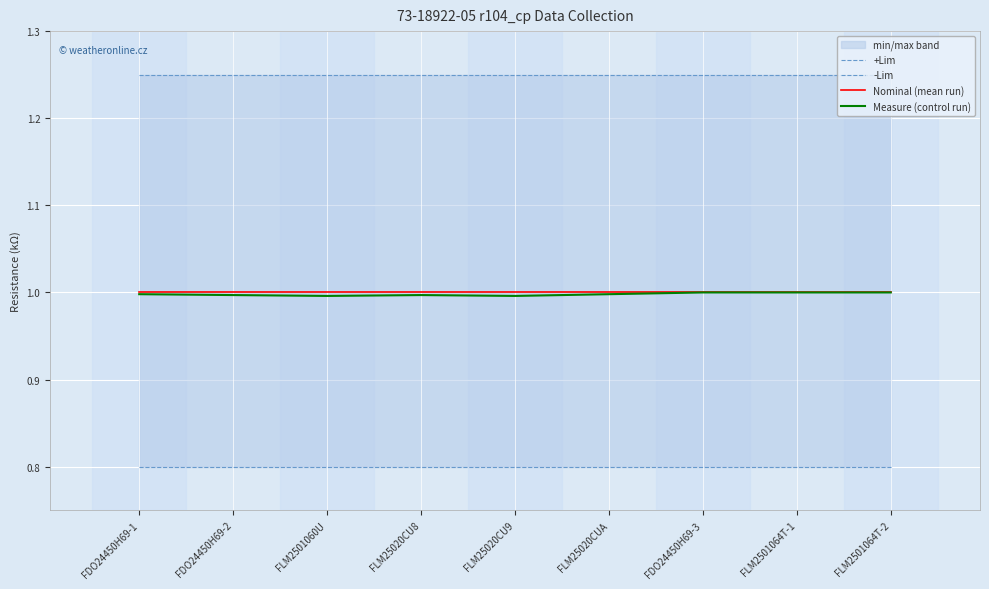

True or false: Nominal (mean run) has a value of 1.0 at FLM25020CU9.

True